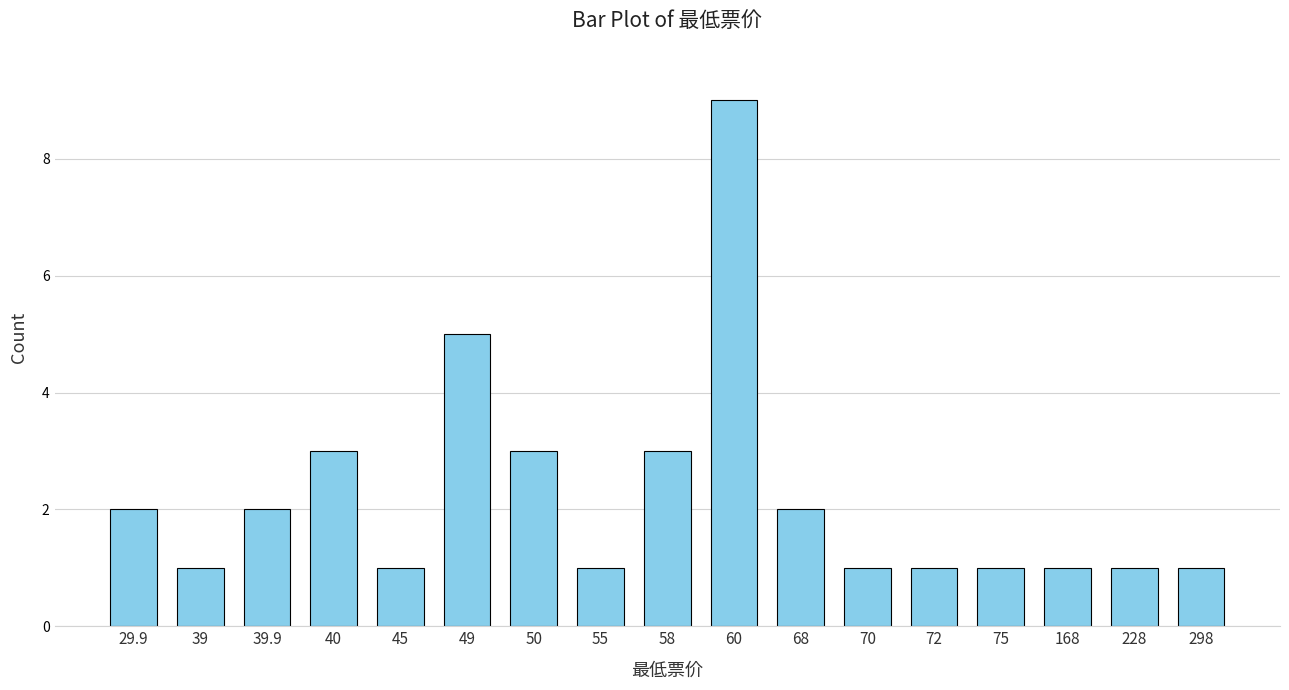

What is the difference between the second highest and second lowest values?

4